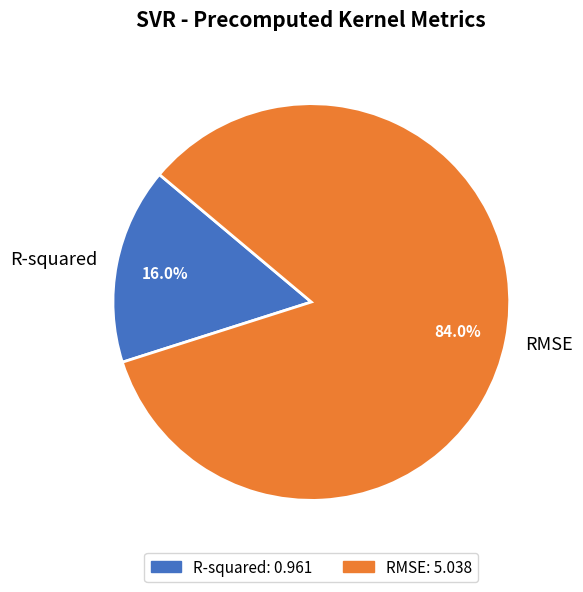

How many segments does this pie chart have?

2